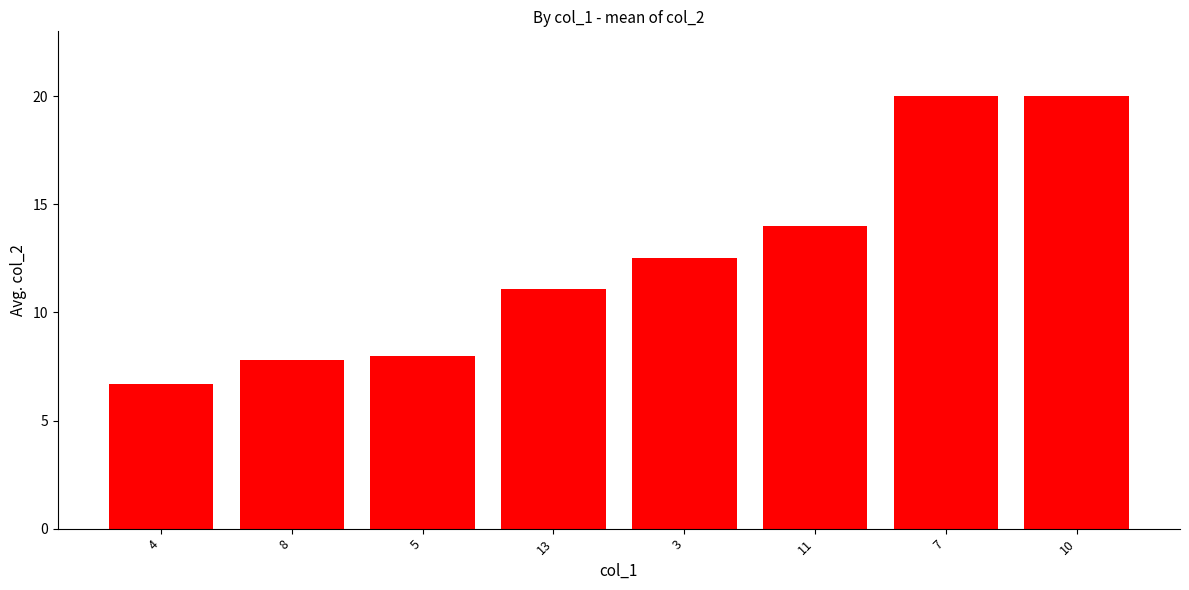

Are the bars grouped side by side (vs. stacked)?

No